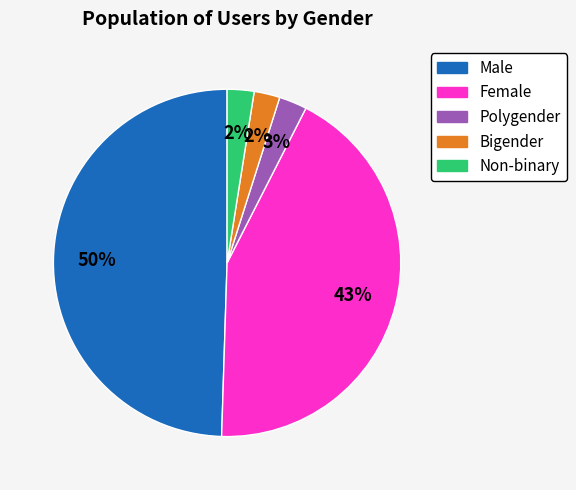

To the nearest percent, what is the average slice percentage?

20%